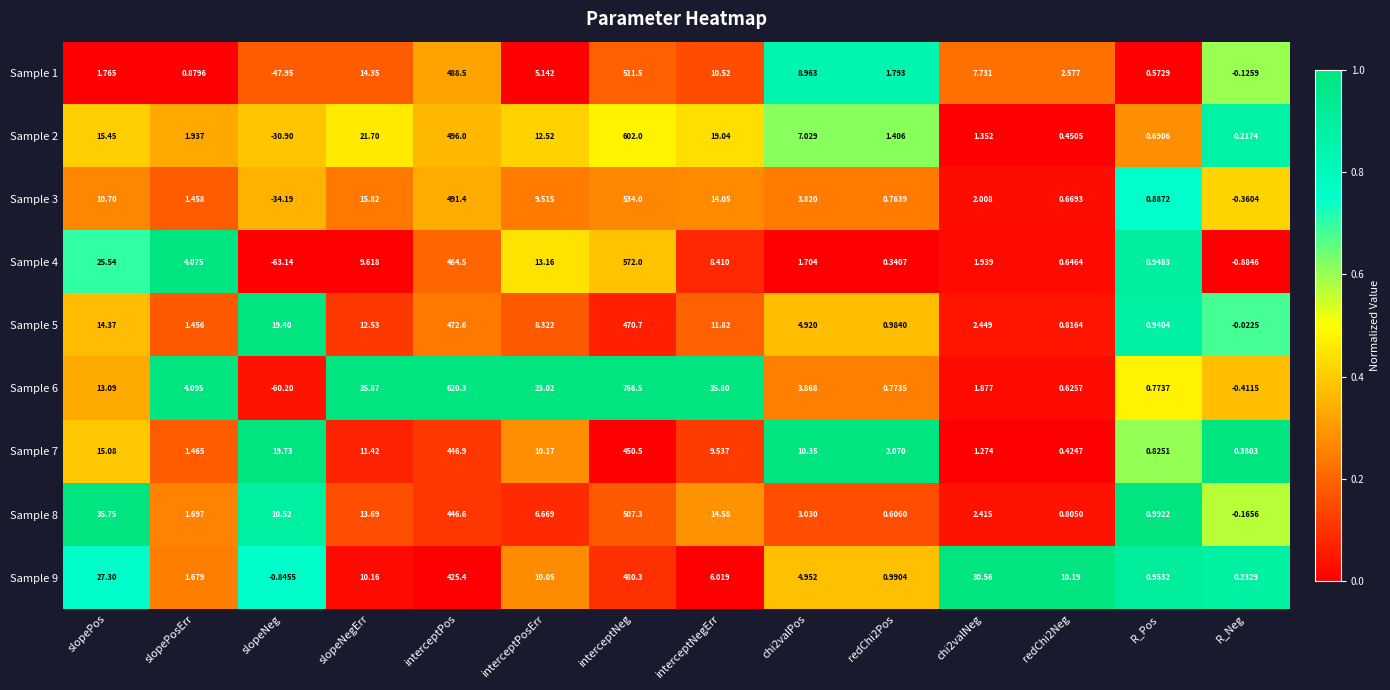

Which category has the highest value in the Sample 8 series?

interceptNeg